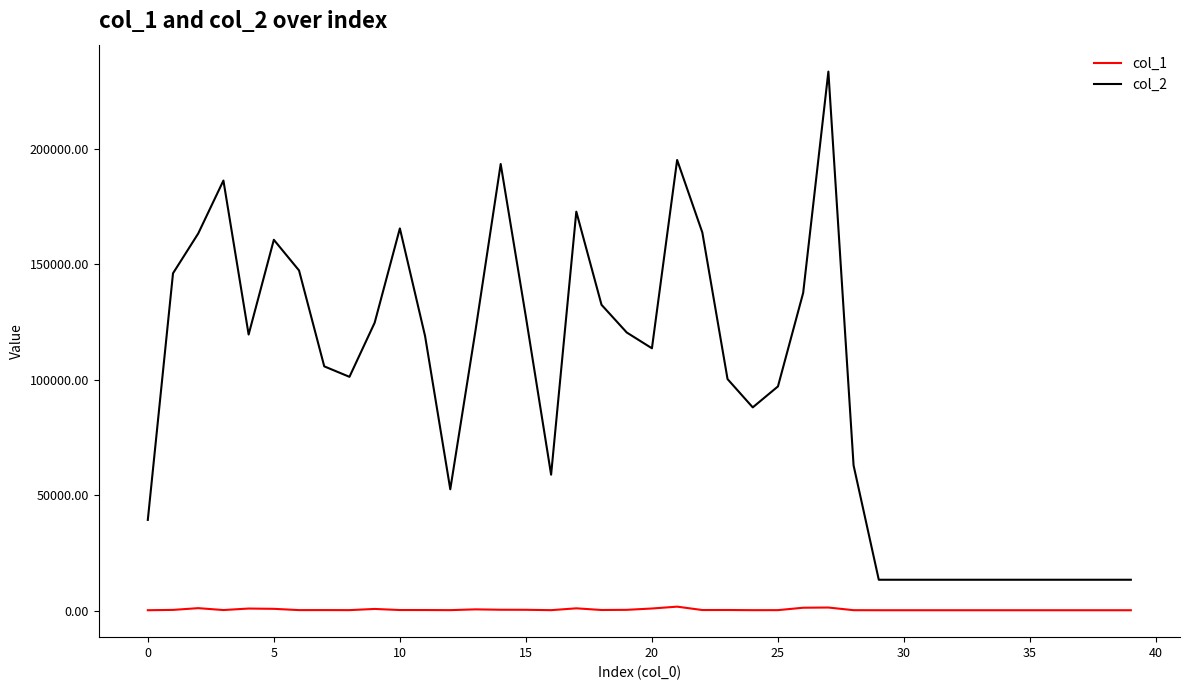

What is the maximum value shown in the chart?

233483